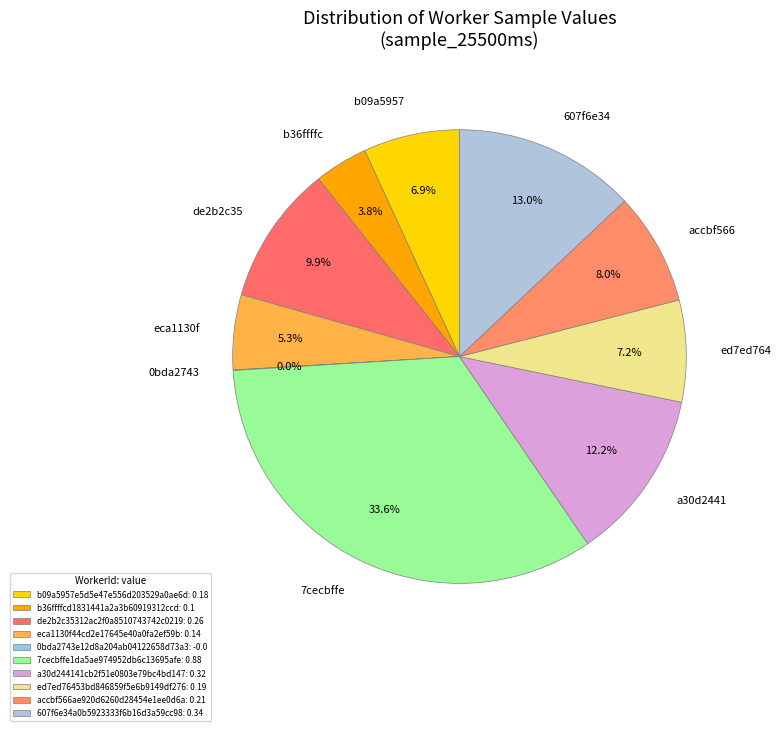

Is there any slice that represents more than half of the pie?

No